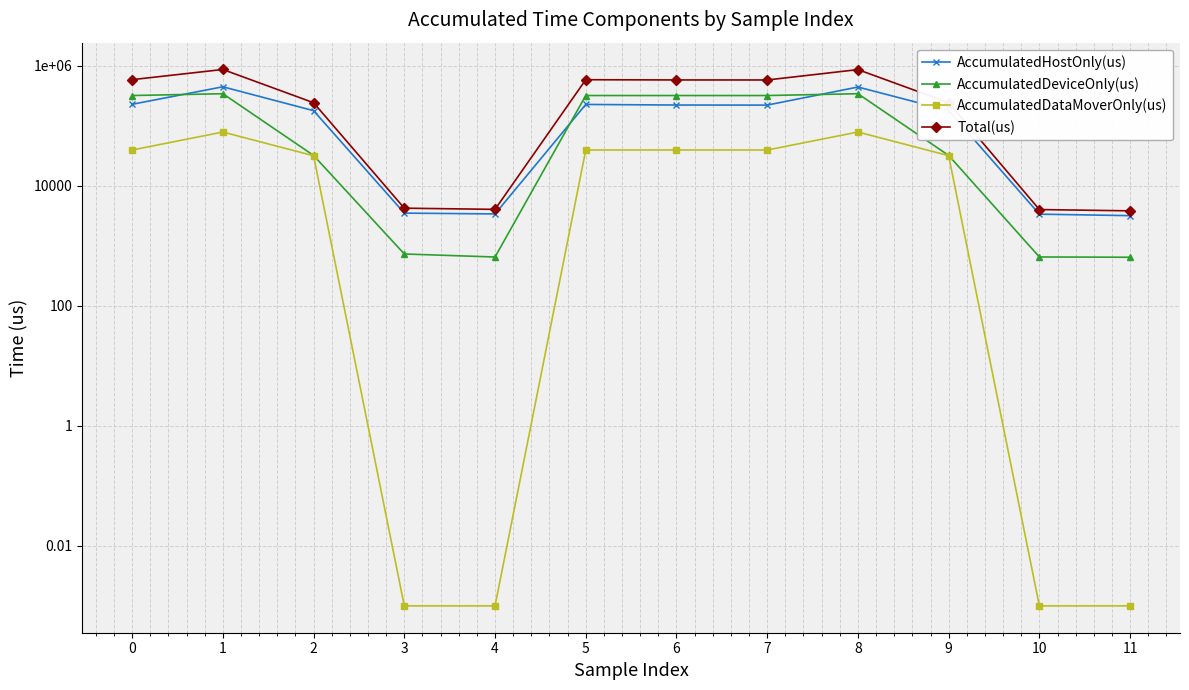

True or false: AccumulatedHostOnly(us) and Total(us) intersect in this chart.

False